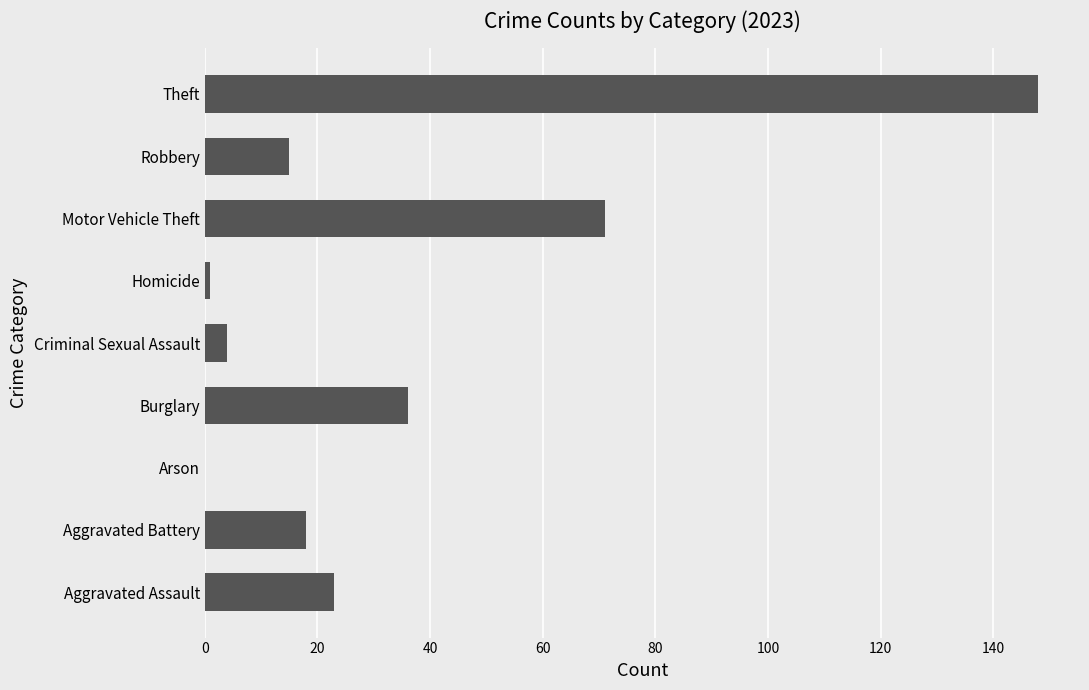

Count the number of data series in this chart.

1